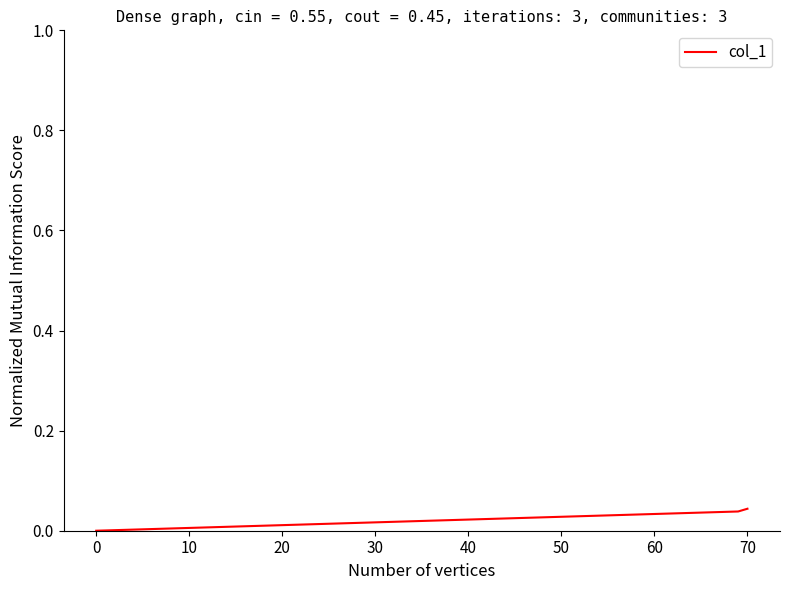

How many values are between 0 and 1?

3